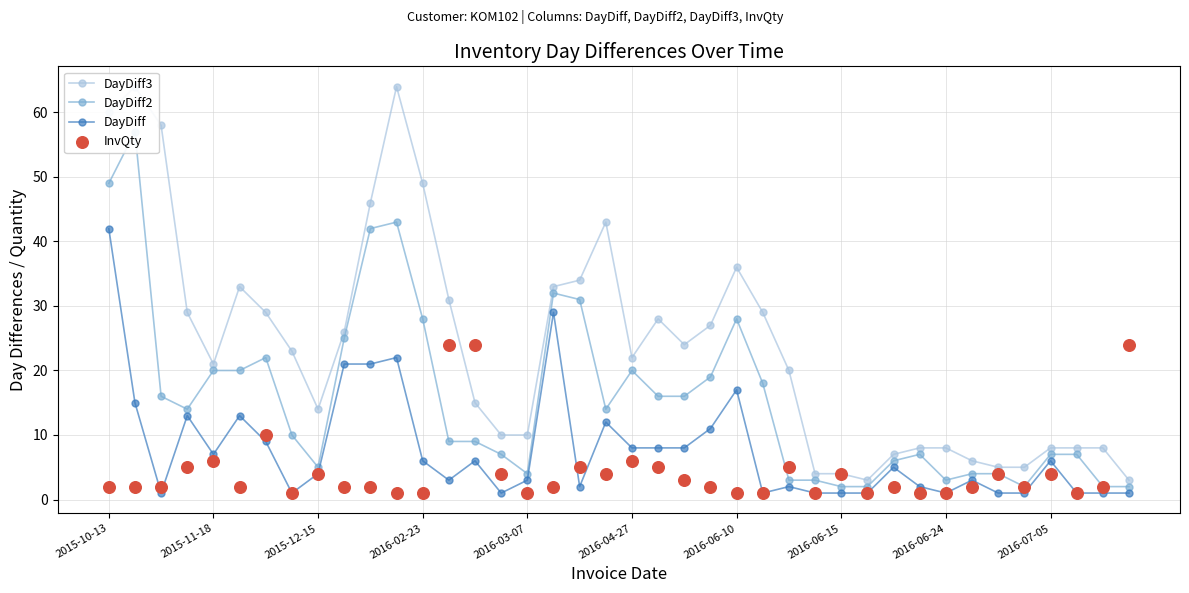

Which series reaches the minimum Y coordinate?

DayDiff